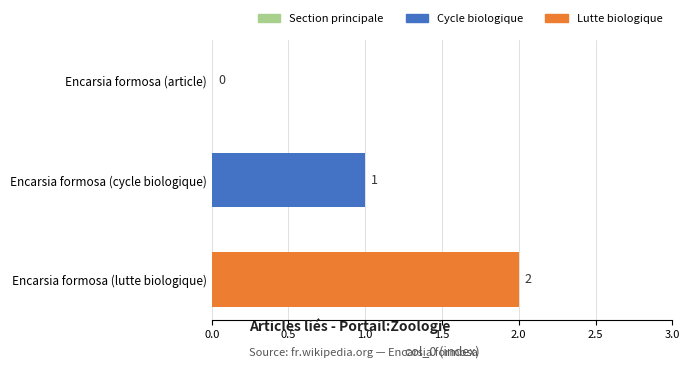

Are the bars horizontal?

Yes